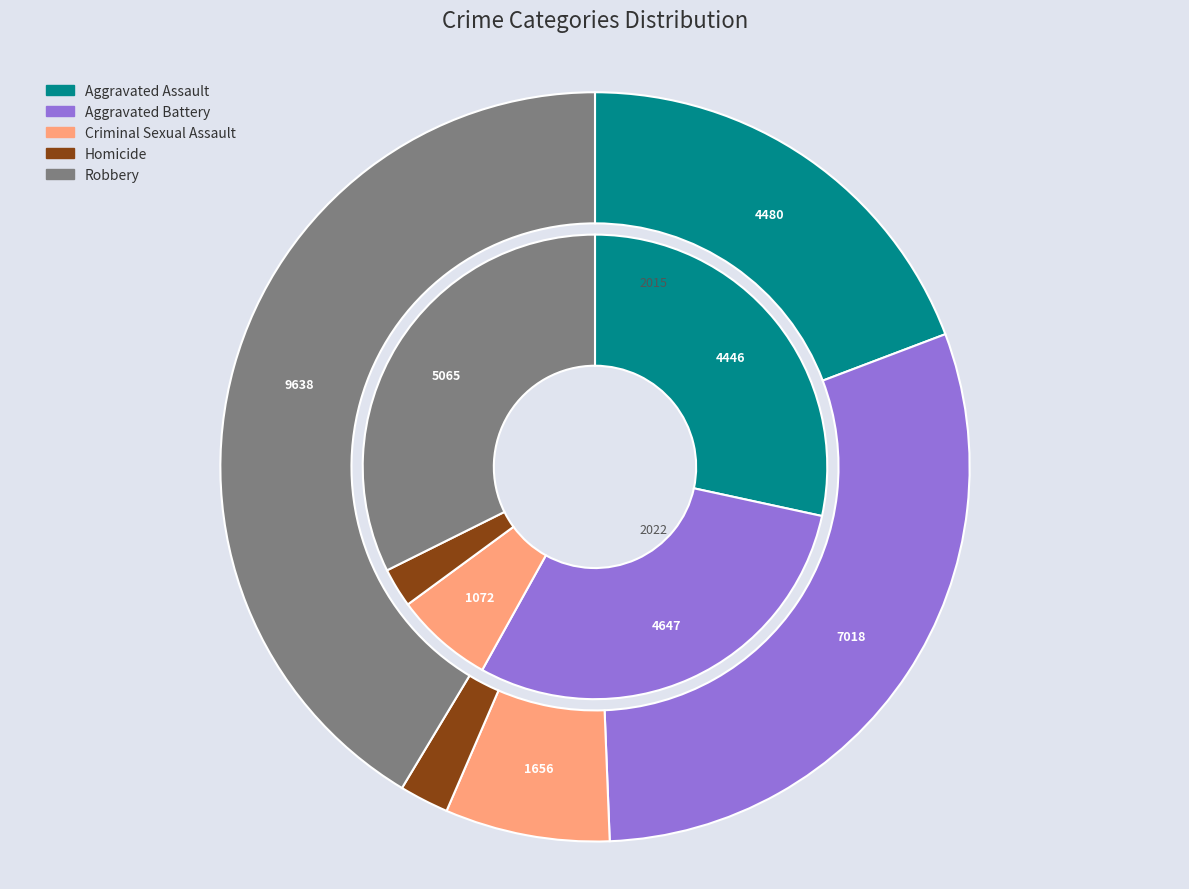

How many segments does this pie chart have?

5